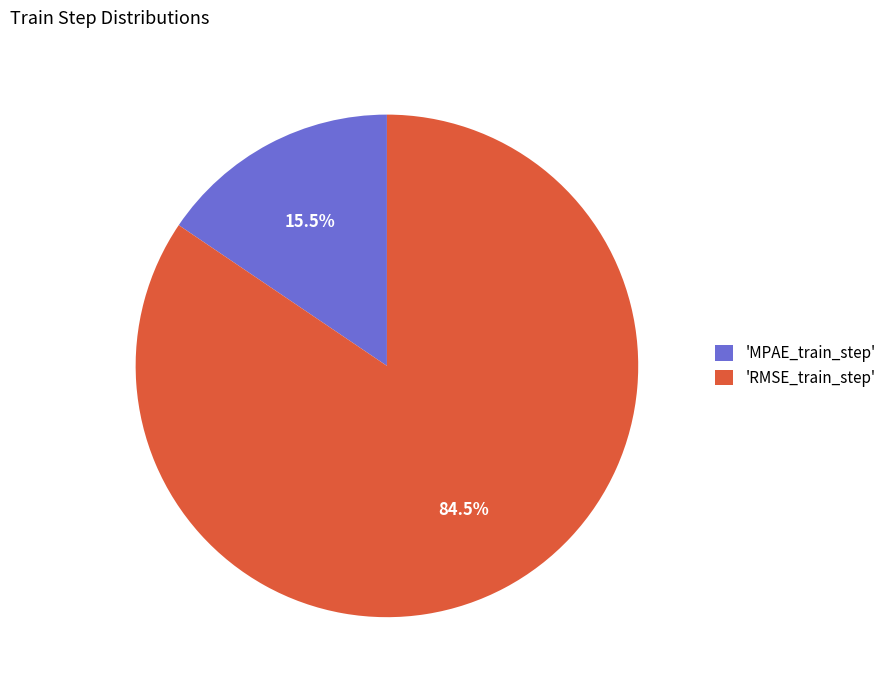

What is the smallest slice in the pie chart?

'MPAE_train_step'